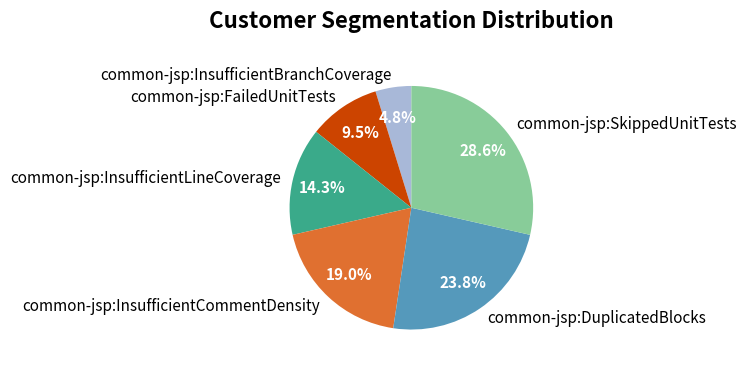

Is there any slice that represents more than half of the pie?

No